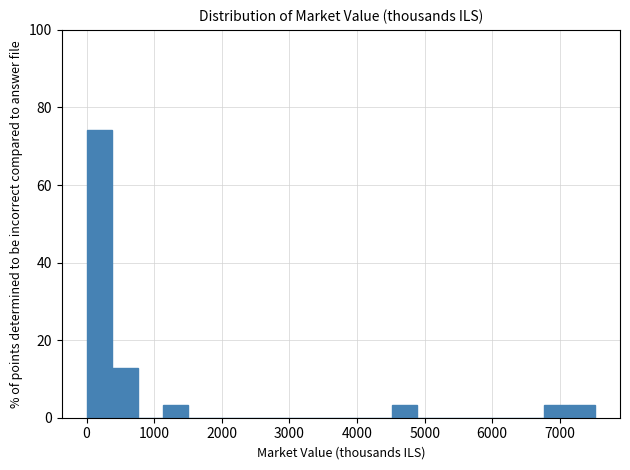

Read against the x-axis, roughly where is the centre of the tallest bar?

200